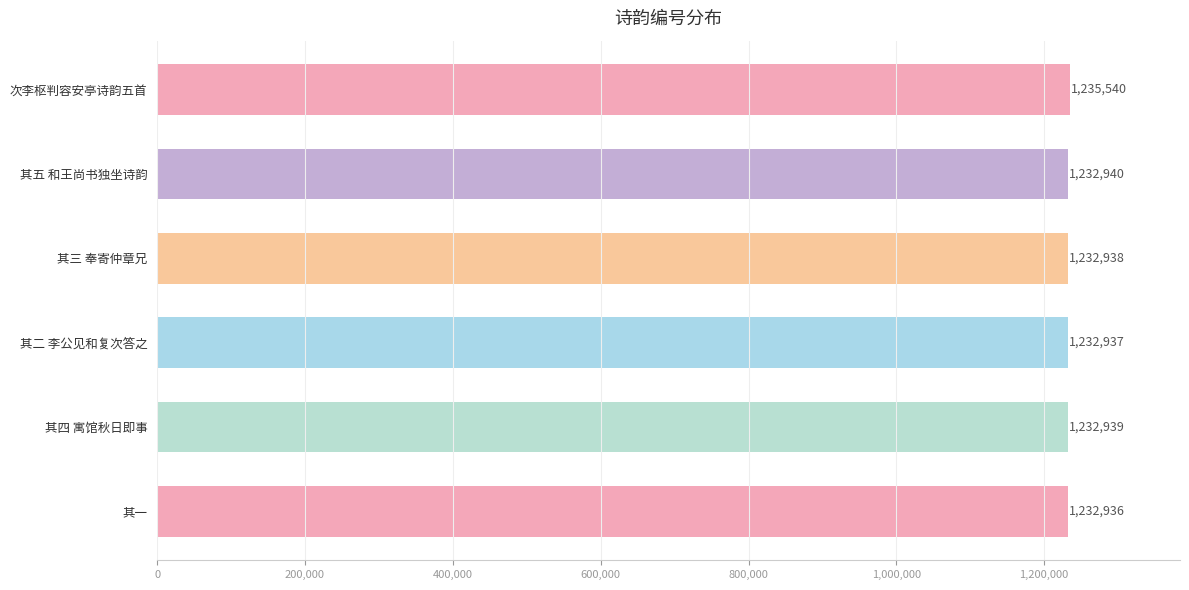

Read the value at 其二 李公见和复次答之, to the nearest 50.

1232950